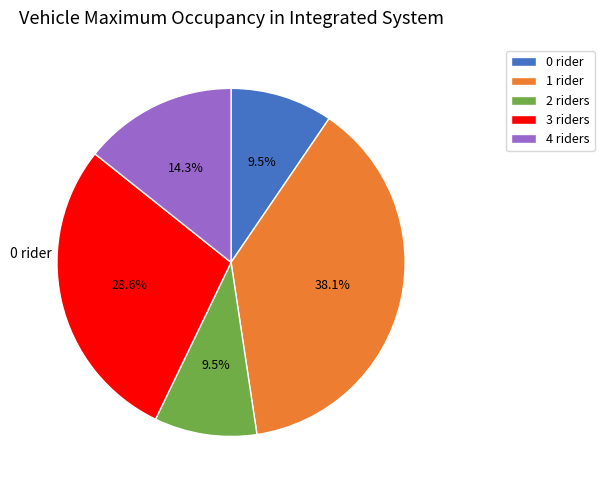

To the nearest percent, what is the difference between the largest and smallest slice percentages?

29%